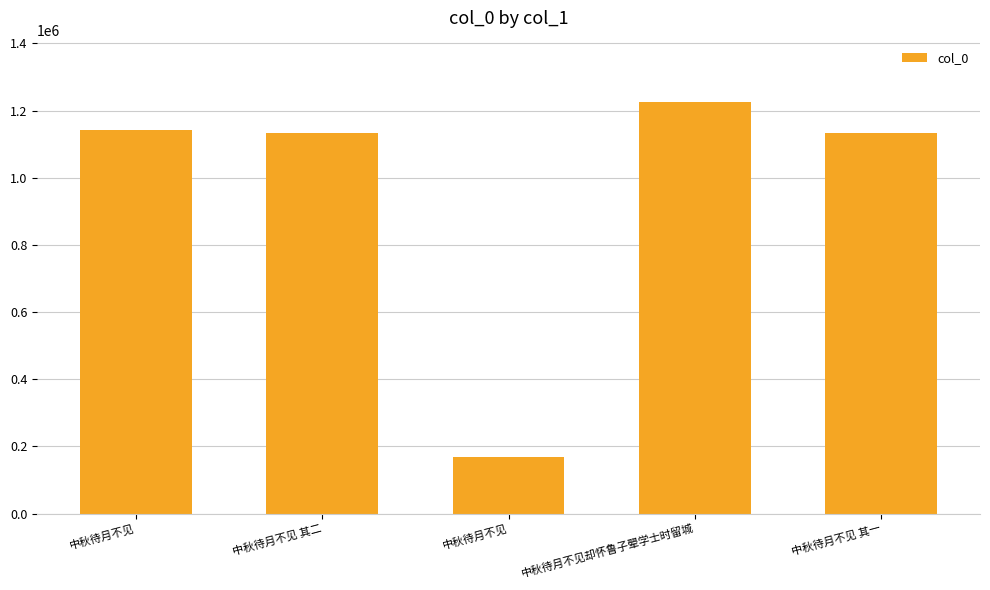

How many series are shown in this chart?

1